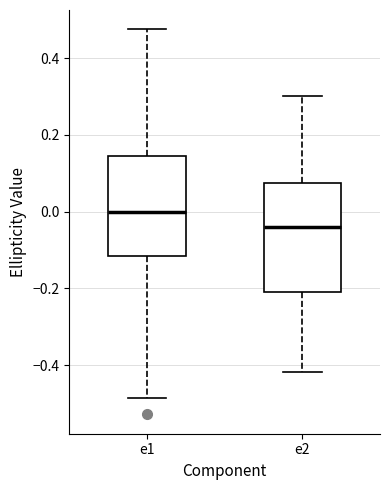

Where does the median line of the box for e1 sit on the y-axis? The values are not printed on the chart, so give them approximately, as read against the axis.

0.00